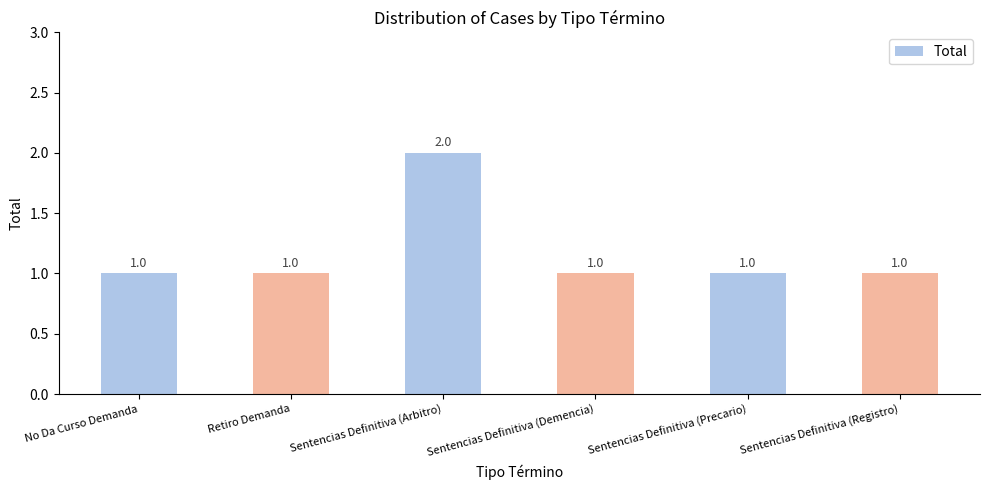

How many distinct data groups are displayed?

1